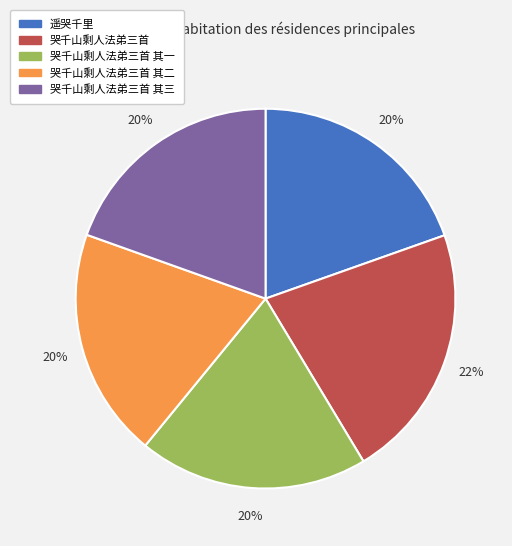

What percentage is the 哭千山剩人法弟三首 slice, to the nearest percent?

22%